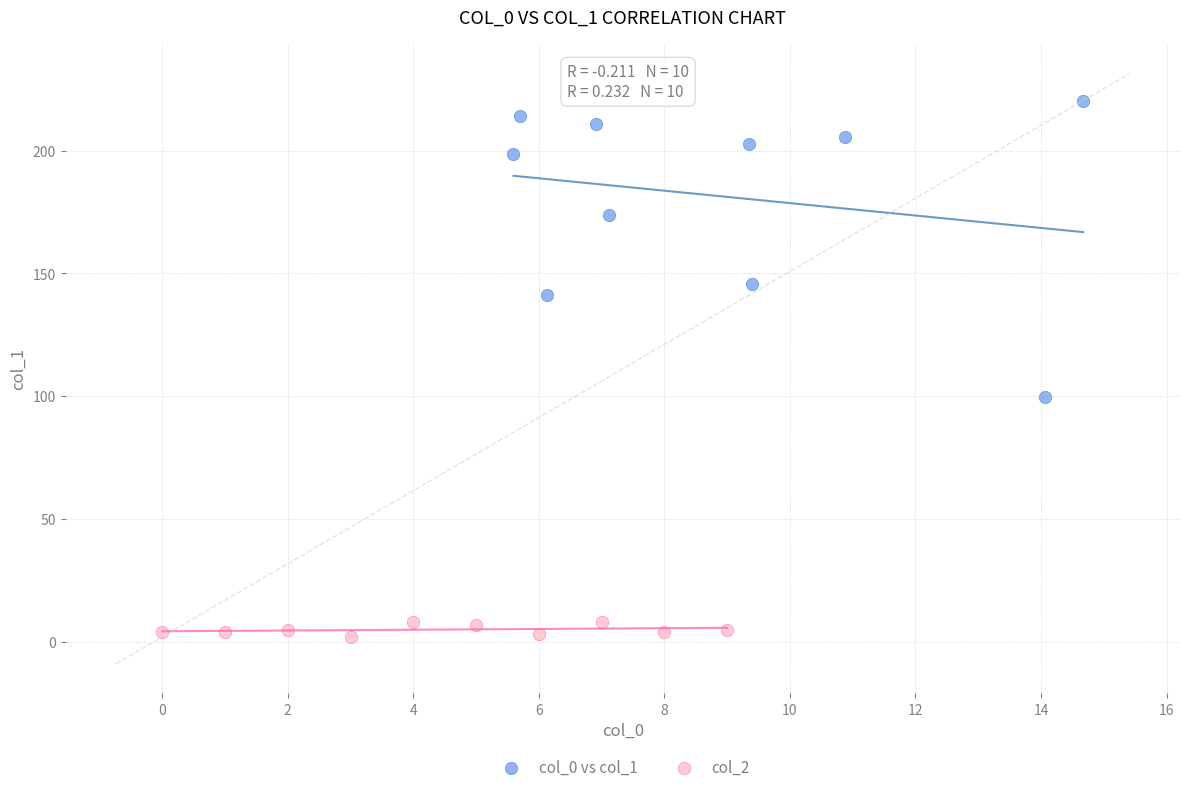

What are all the series names shown in the legend?

col_0 vs col_1, col_2